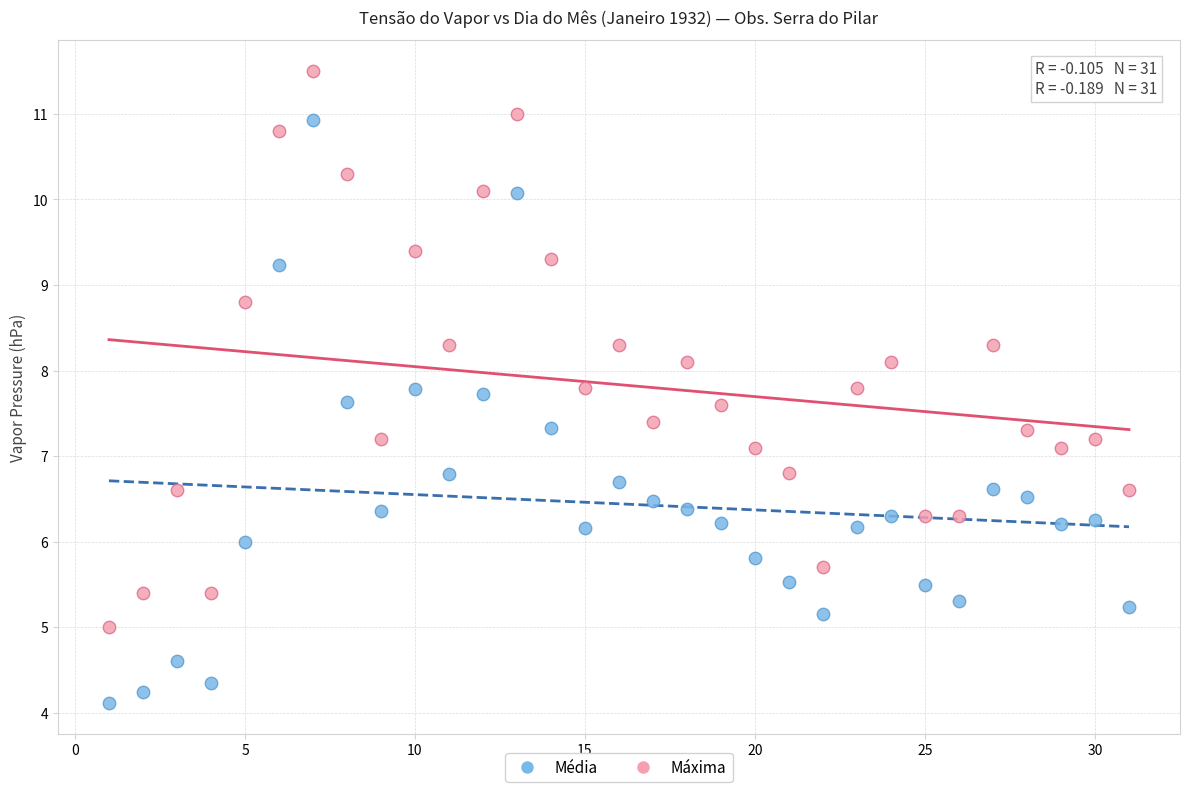

Which series contains the highest Y value?

Máxima